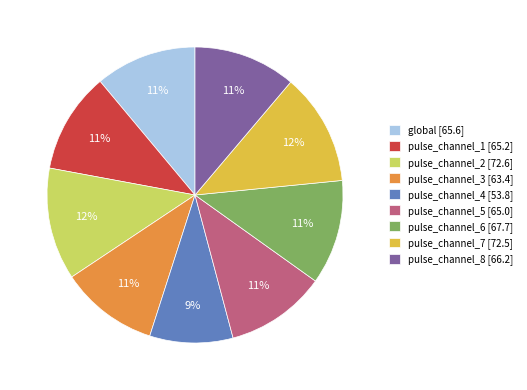

To the nearest percent, what percentage of the pie is pulse_channel_8?

11%